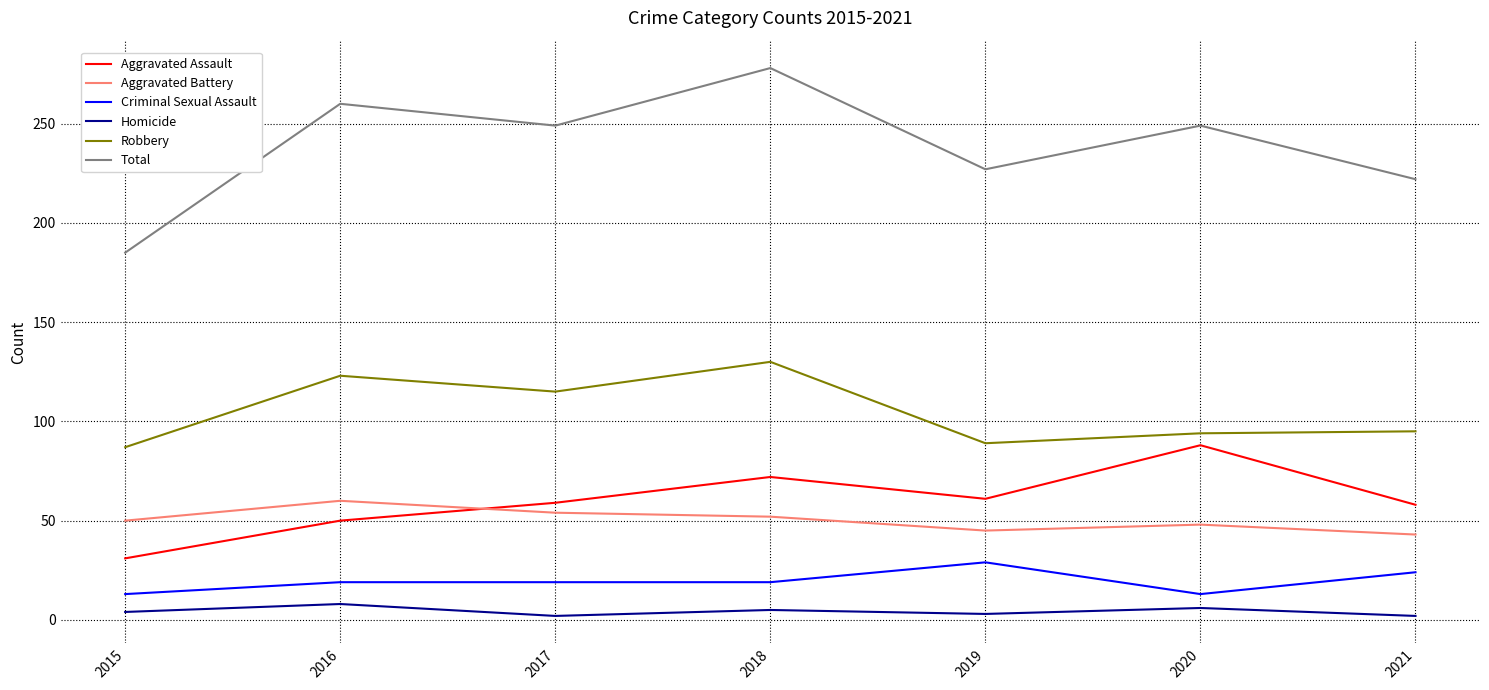

Count the Aggravated Assault values in the range 50 to 72.

5